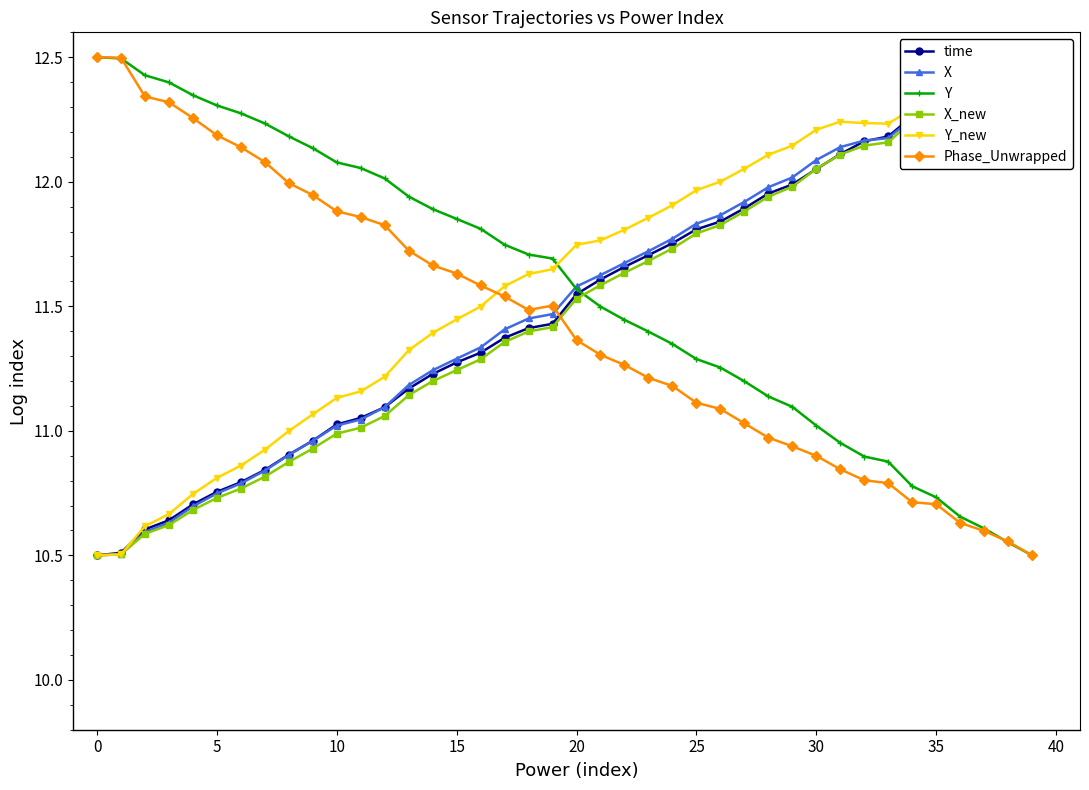

How many interior local valleys does the Phase_Unwrapped series have?

1